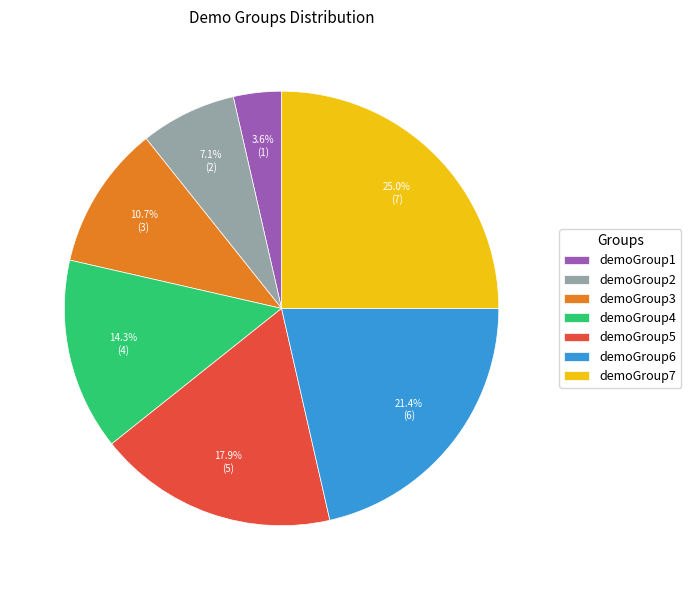

Does demoGroup2 represent more than half of the total?

No